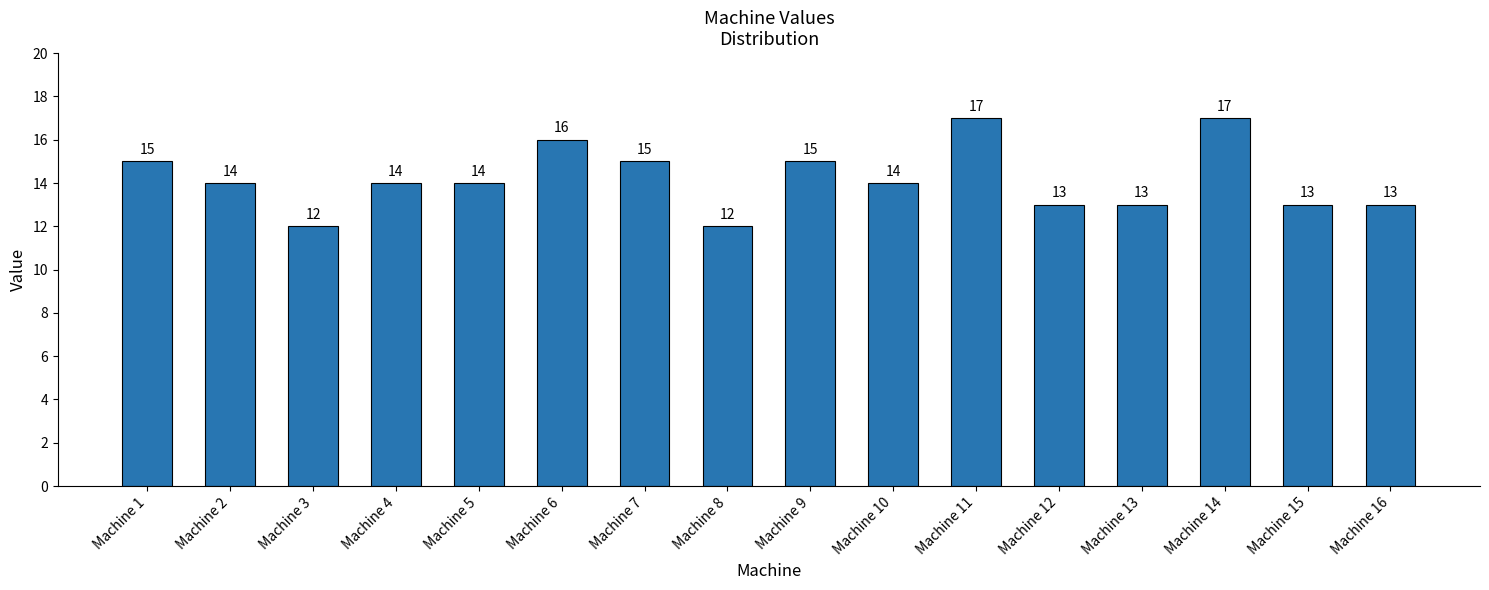

Count the values in the range 13 to 15.

11